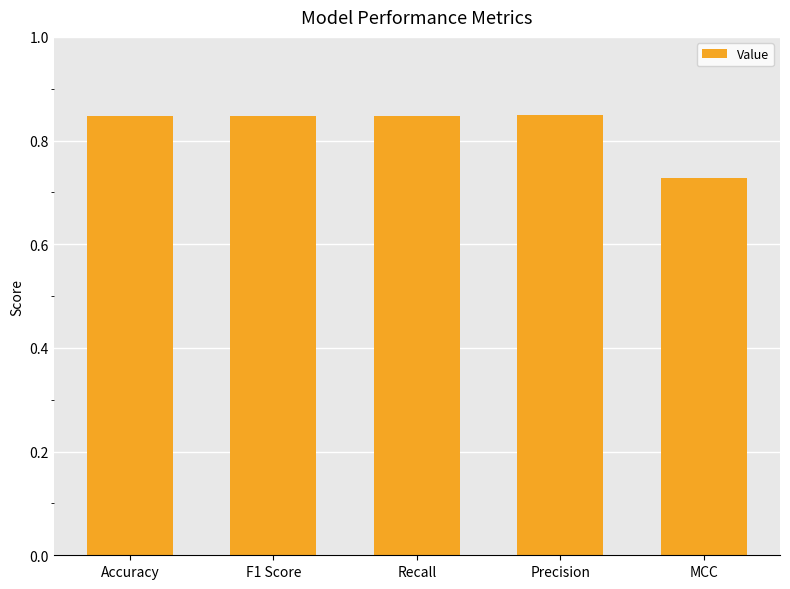

How many series are shown in this chart?

1